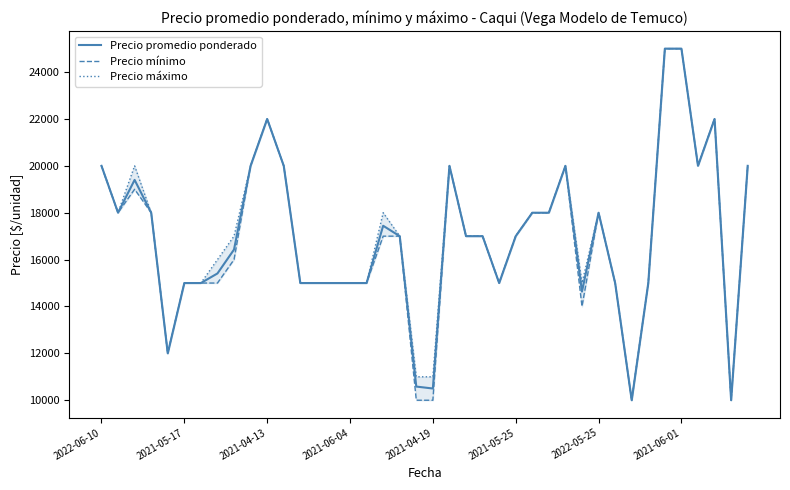

At 21, list the series in order from largest to smallest.

Precio promedio ponderado, Precio mínimo, Precio máximo